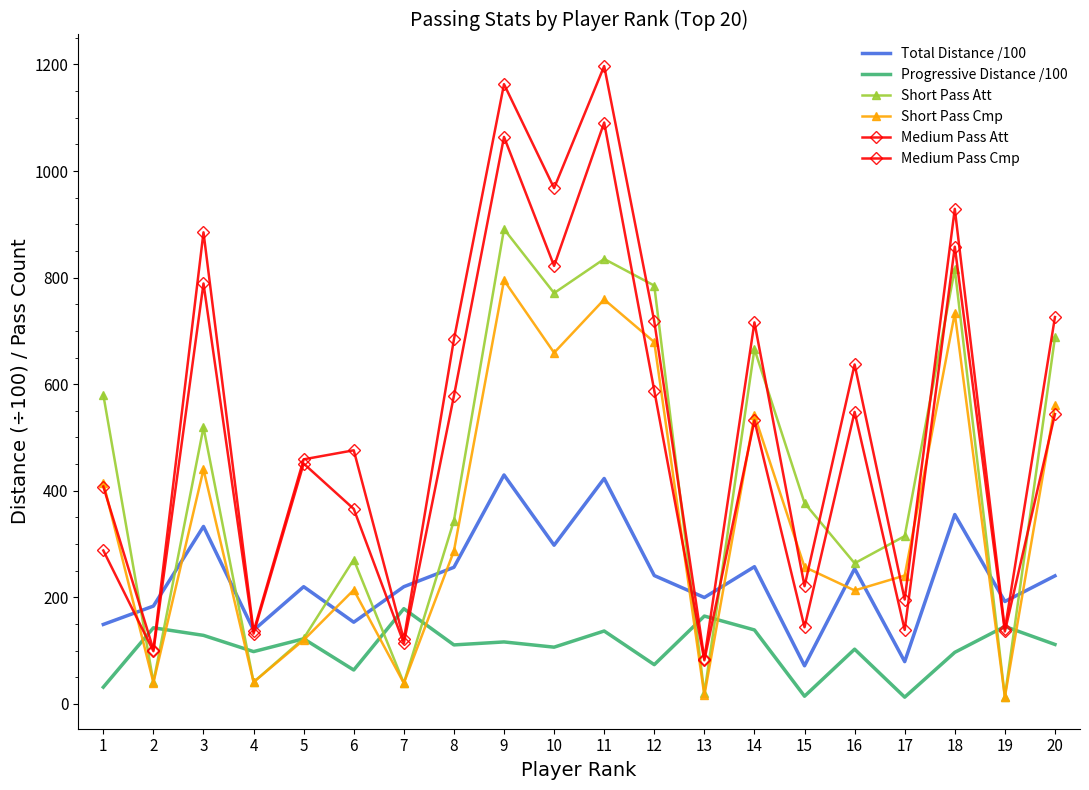

How many lines are shown in the chart?

6